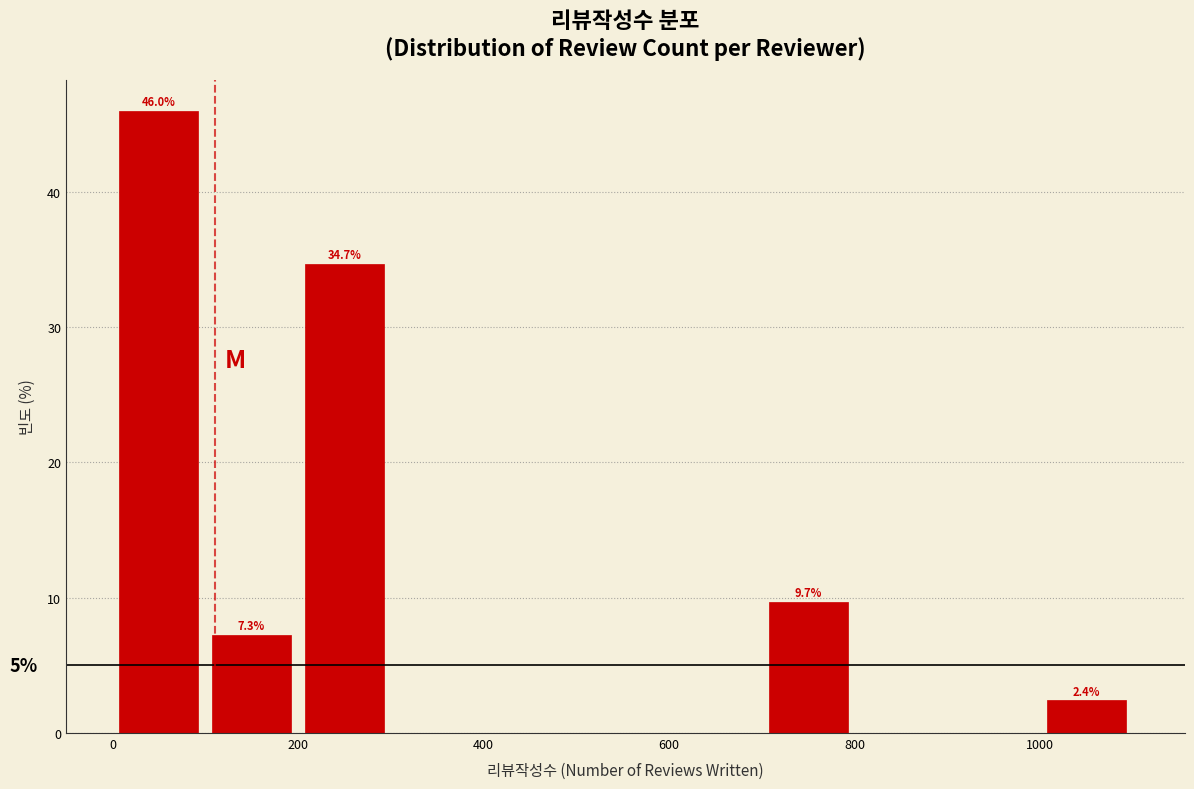

Over which range of the x-axis is the bar tallest?

0 to 100